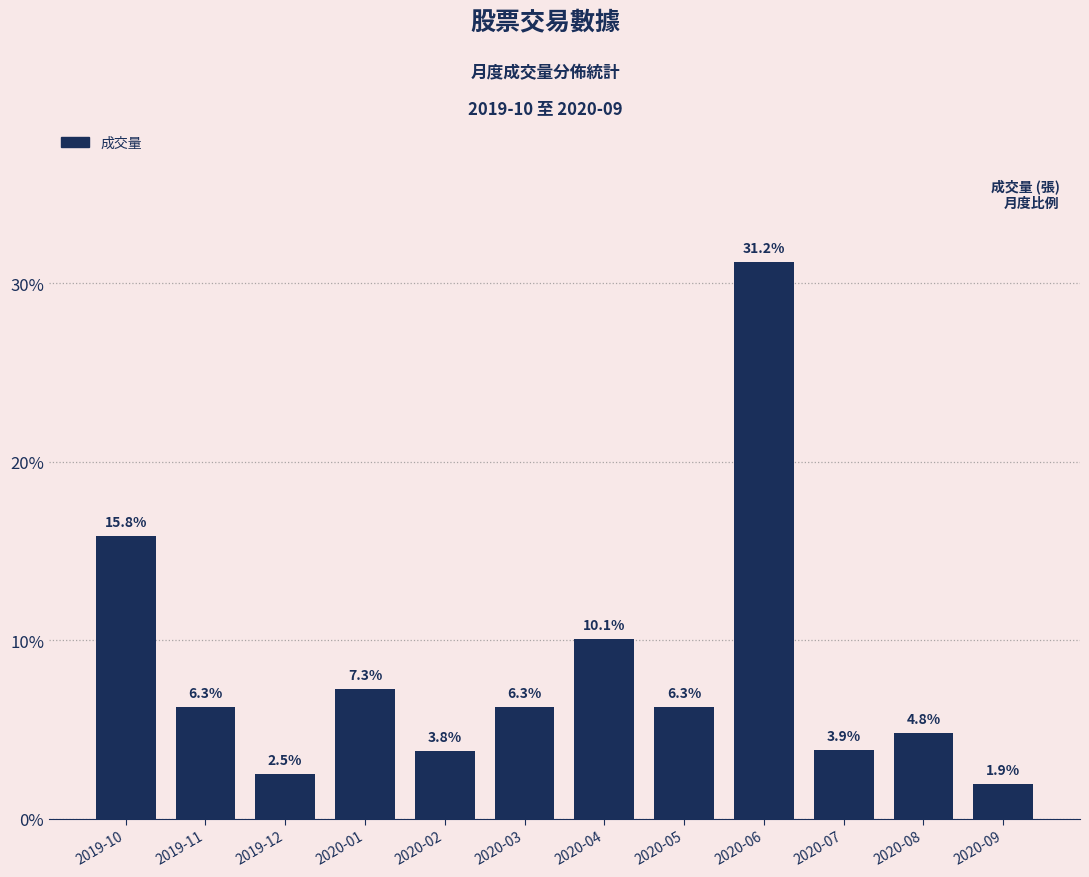

Reading right to left, list all the values displayed in this chart.

2020-09=1.9	2020-08=4.8	2020-07=3.9	2020-06=31.2	2020-05=6.3	2020-04=10.1	2020-03=6.3	2020-02=3.8	2020-01=7.3	2019-12=2.5	2019-11=6.3	2019-10=15.8